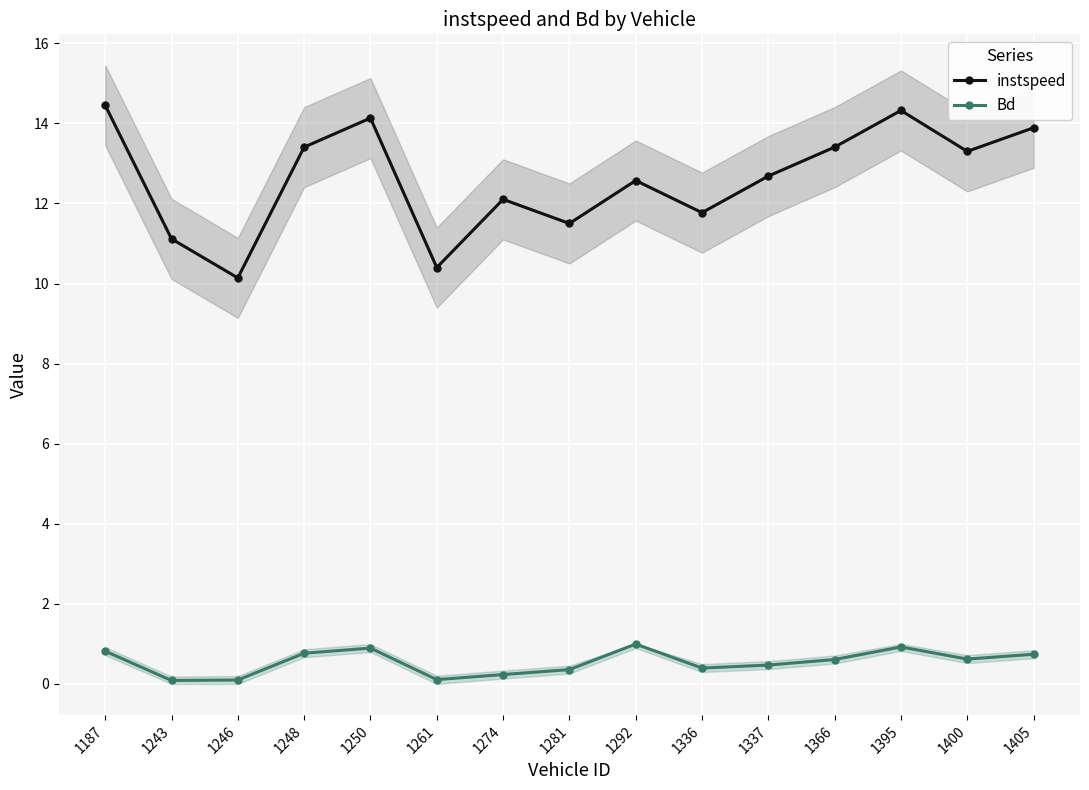

At which category does instspeed reach its first local peak?

1250